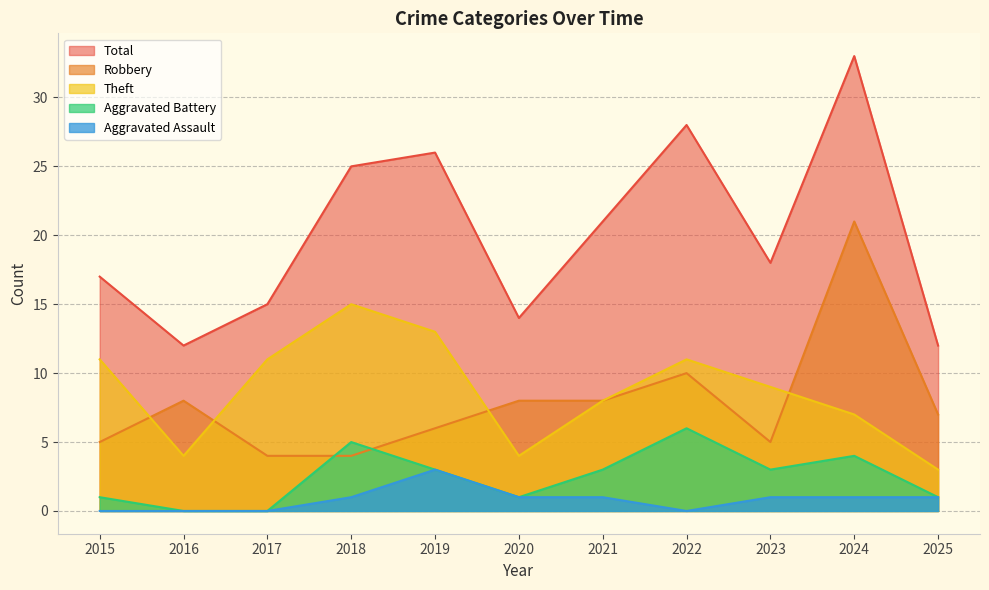

How many values in the Aggravated Assault series are below 1?

4